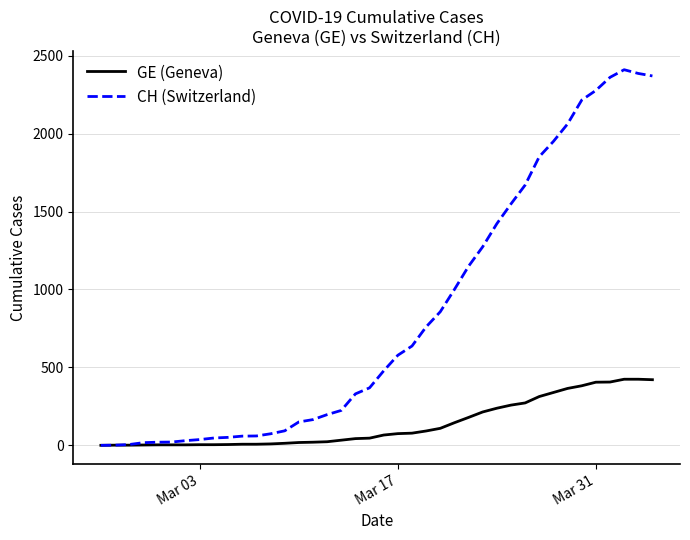

Which series has the largest total across all categories?

CH (Switzerland)